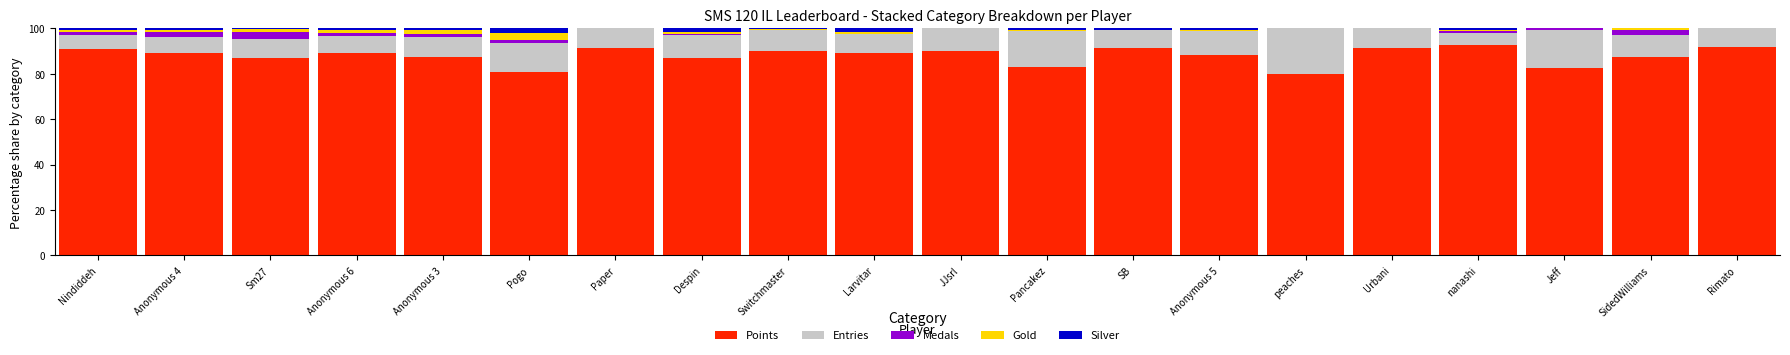

What is the sum of all Points values?

1761.3